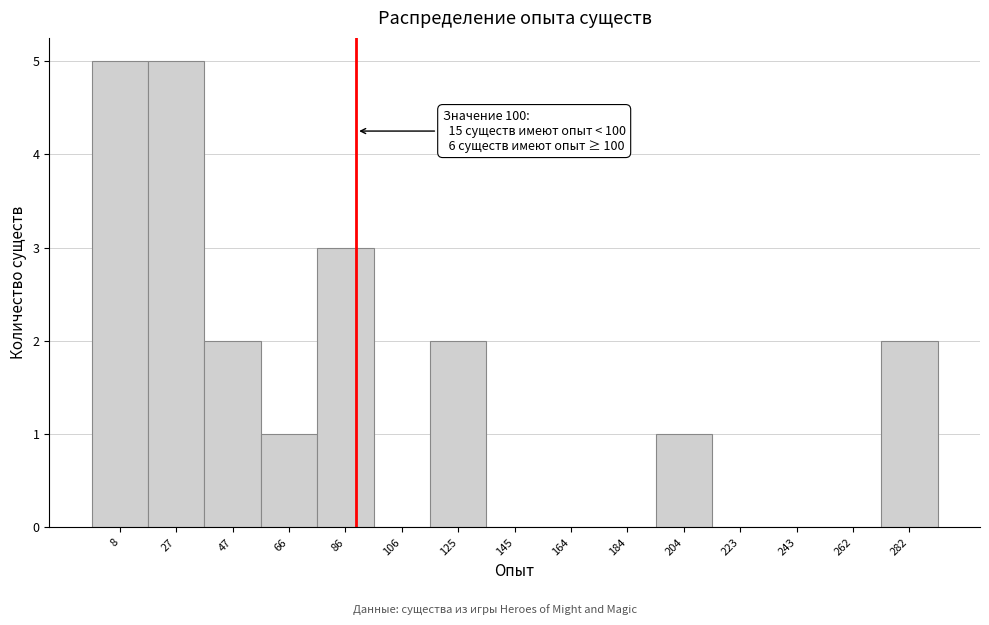

Reading right to left, extract all data points from this chart.

282=2	262=0	243=0	223=0	204=1	184=0	164=0	145=0	125=2	106=0	86=3	66=1	47=2	27=5	8=5